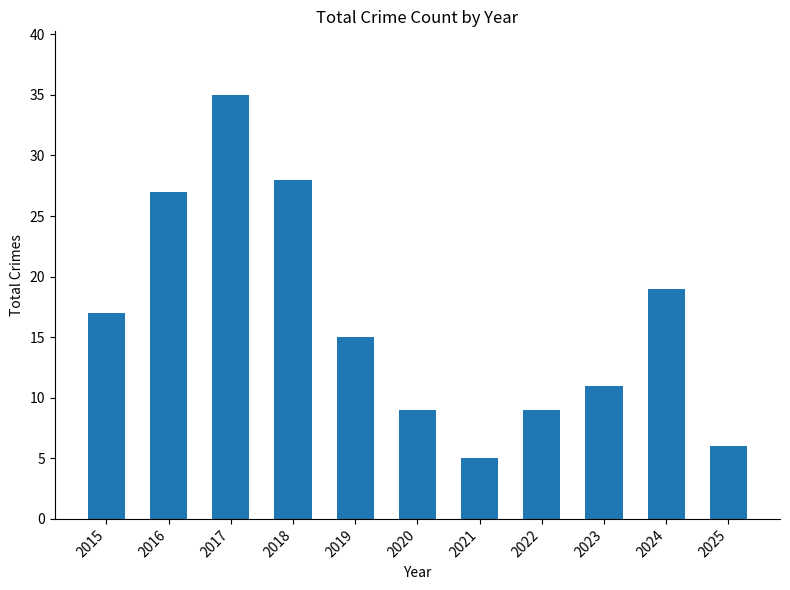

What is the approximate value at 2019, to the nearest 10?

20